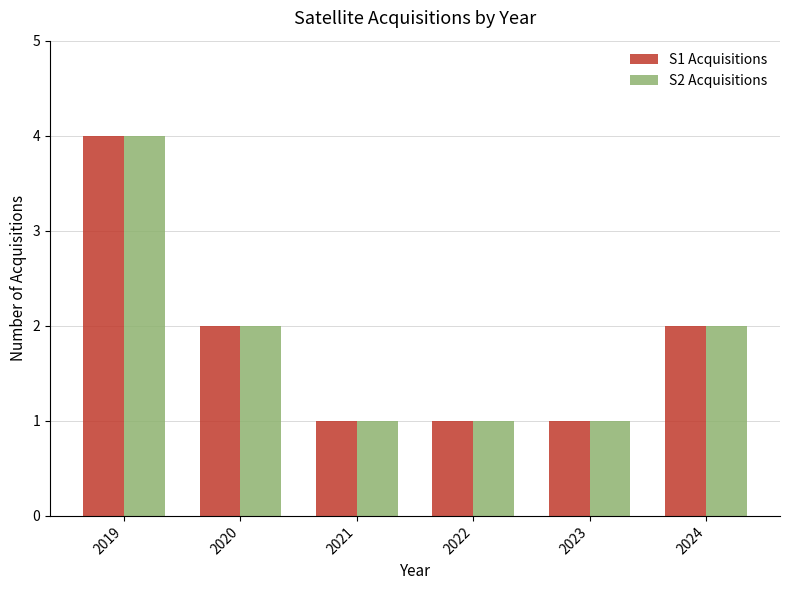

How many bars are there in total?

12